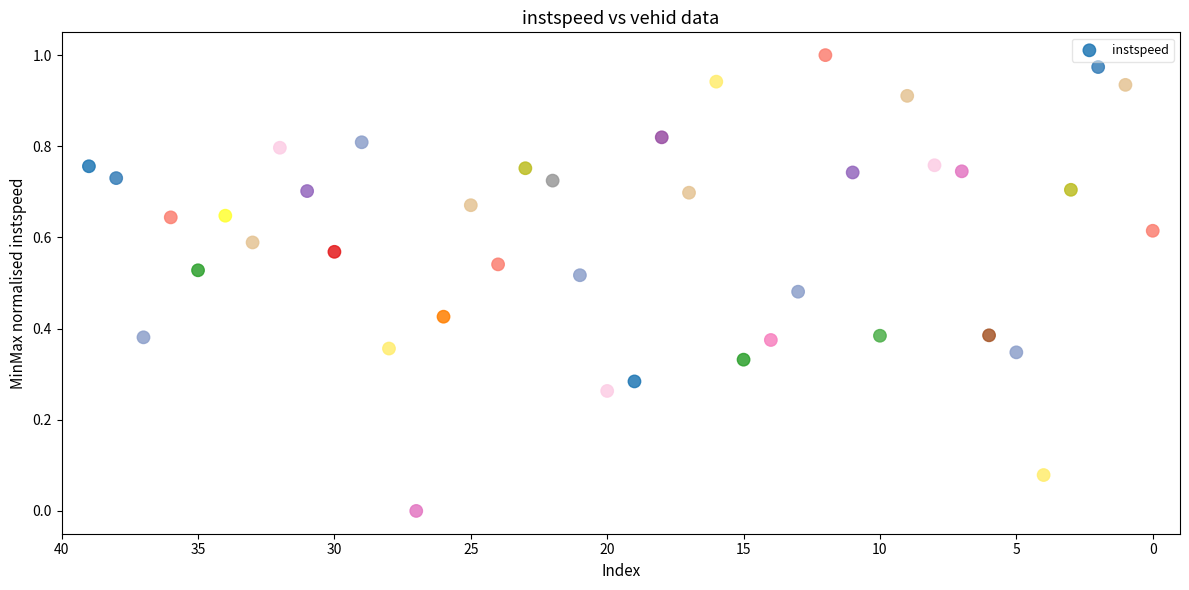

What is the range of X values (max minus min)?

39.0